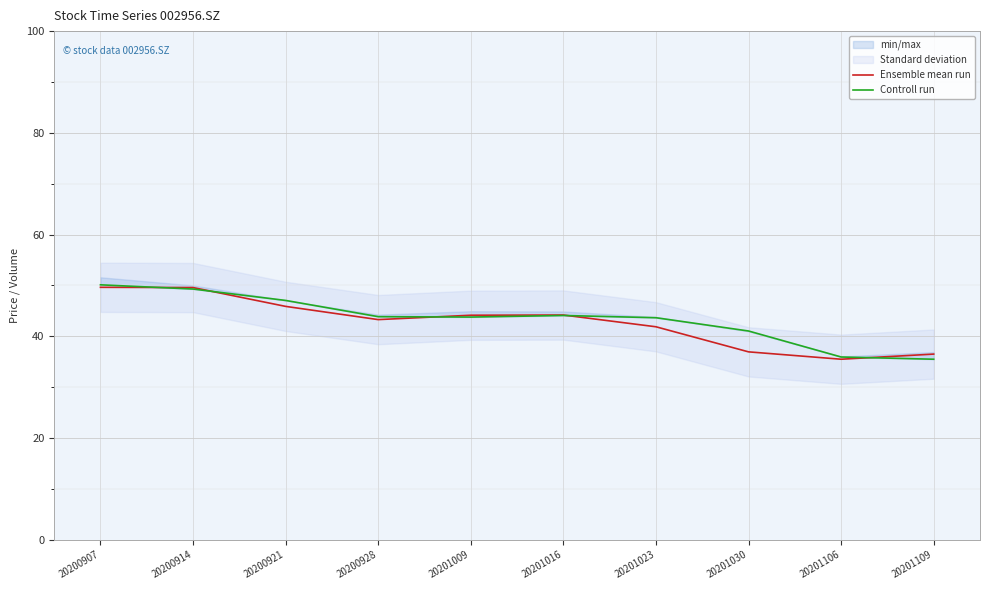

True or false: Controll run has more than 0 points higher than both neighbors.

True